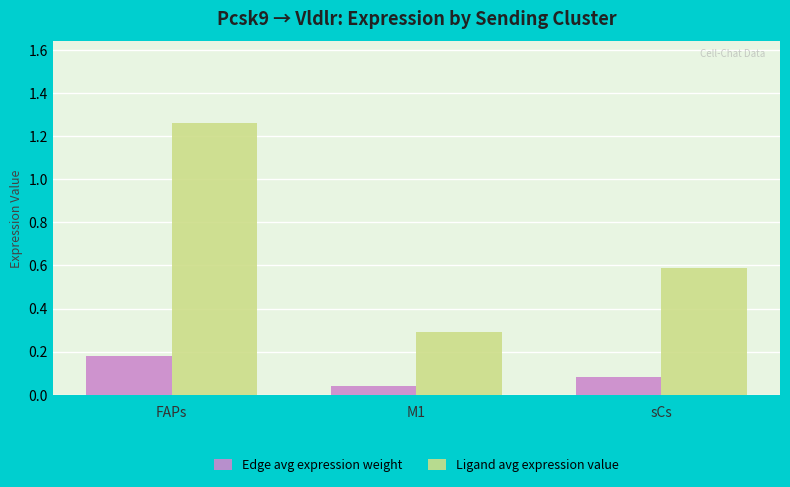

Rank the categories by Ligand avg expression value value from highest to lowest.

FAPs, sCs, M1